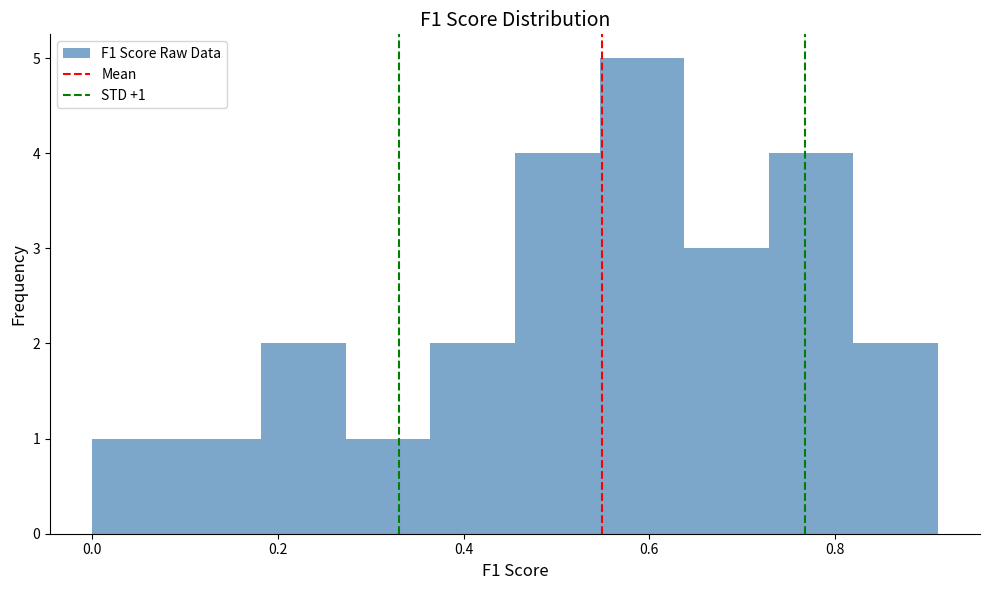

Over which range of the x-axis is the bar tallest?

0.54 to 0.64